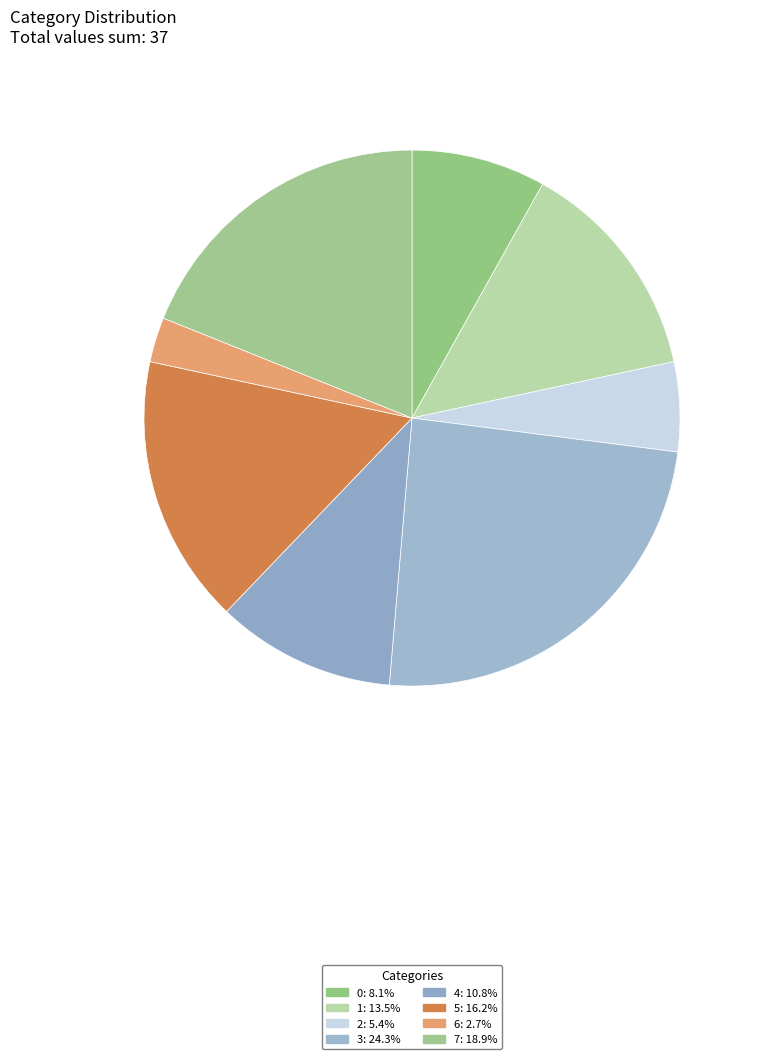

Which has a higher value, 5 or 2?

5